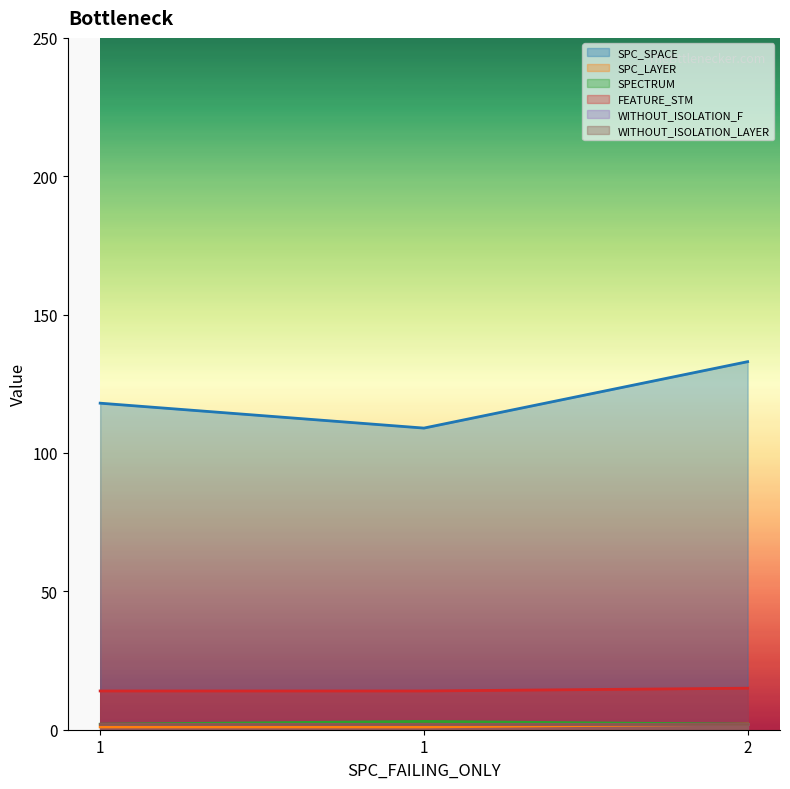

At which label does SPC_LAYER reach its minimum?

1